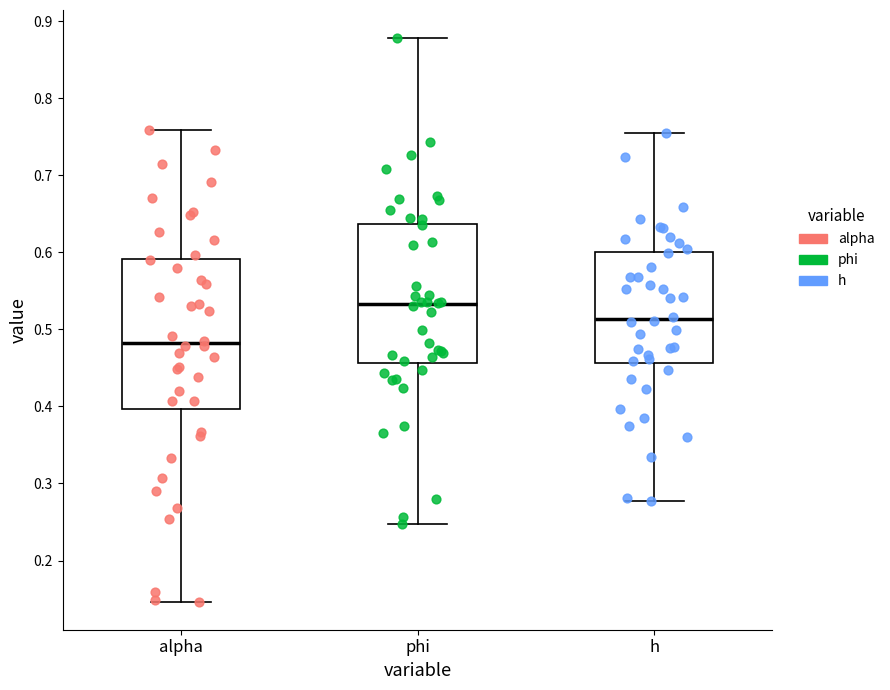

Comparing the boxes themselves (not the whiskers), which one is the tallest?

alpha